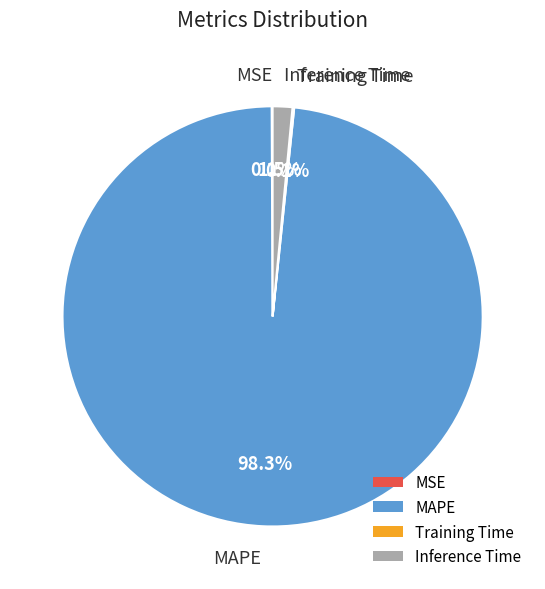

True or false: Inference Time accounts for 10% of the total.

False